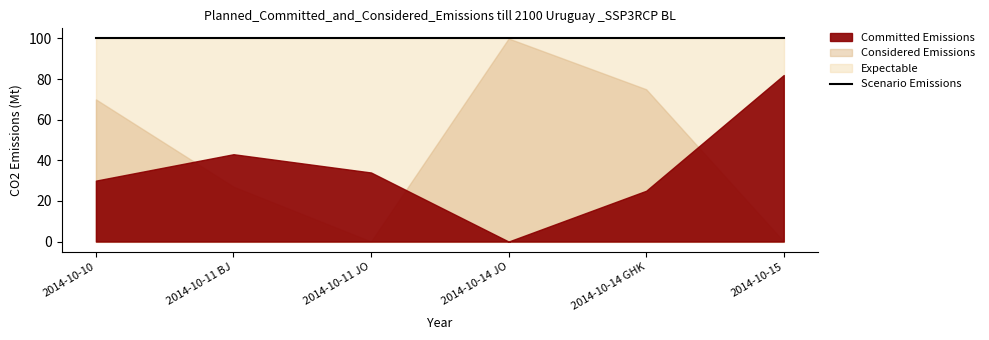

What is the average value of the Expectable series?

100